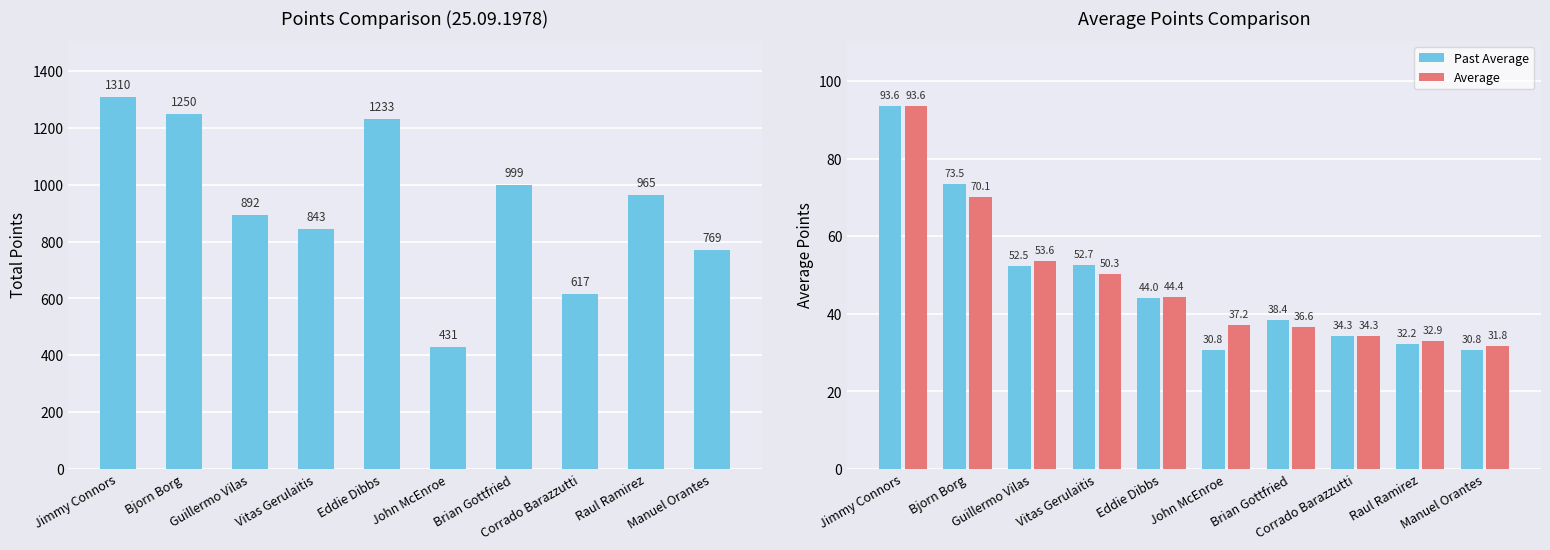

Does the chart contain stacked bars?

No